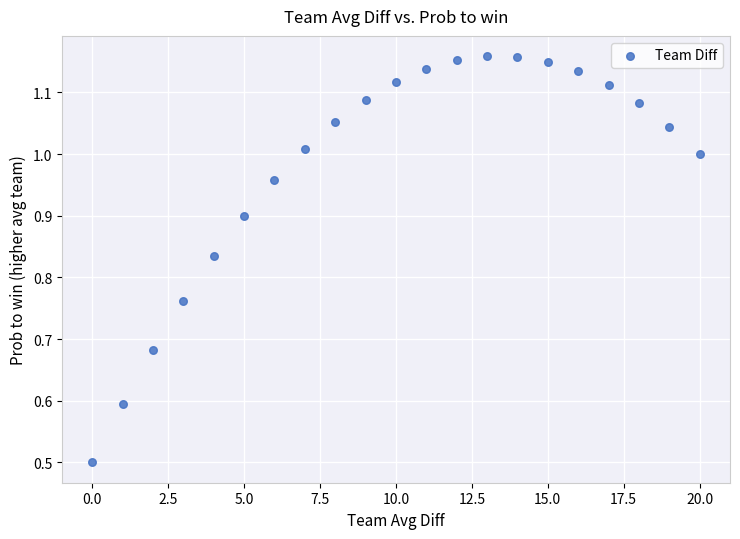

What Y value in the scatter plot is closest to 0?

0.5